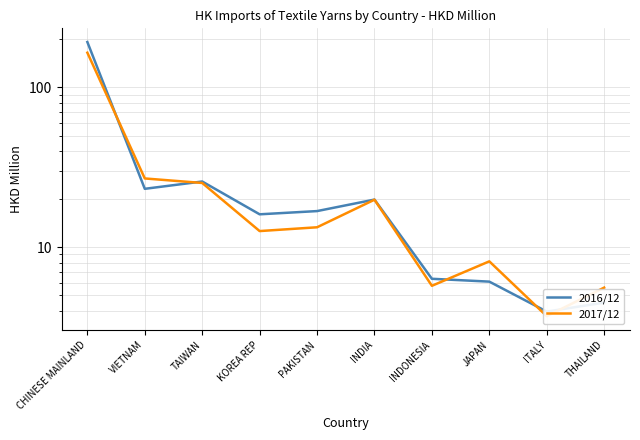

Between which two adjacent categories do 2016/12 and 2017/12 first intersect?

CHINESE MAINLAND and VIETNAM